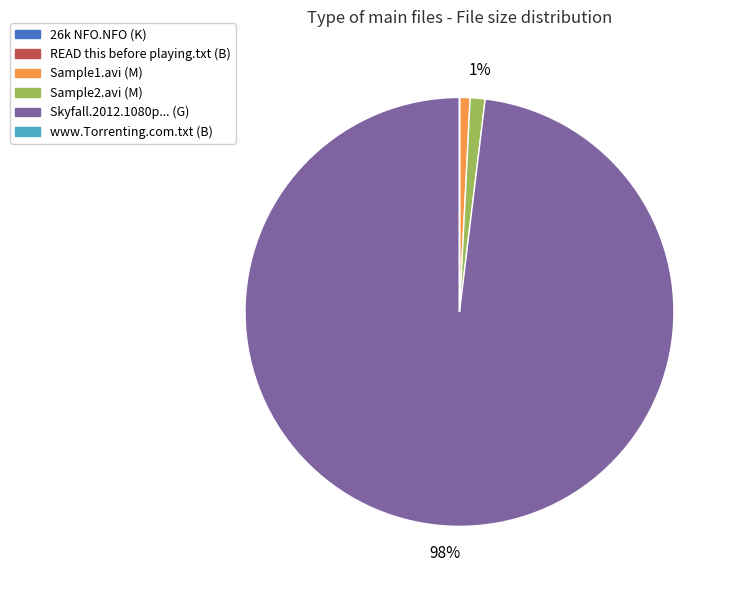

Is there any slice that represents more than half of the pie?

Yes